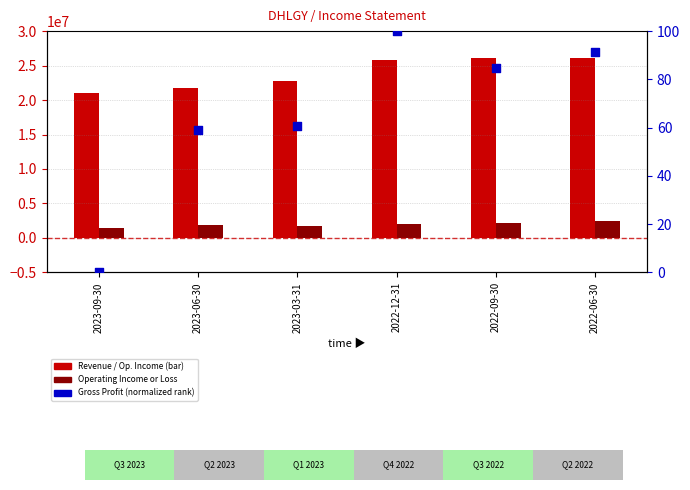

What is the total value across all series at 2023-03-31?

24473260.6